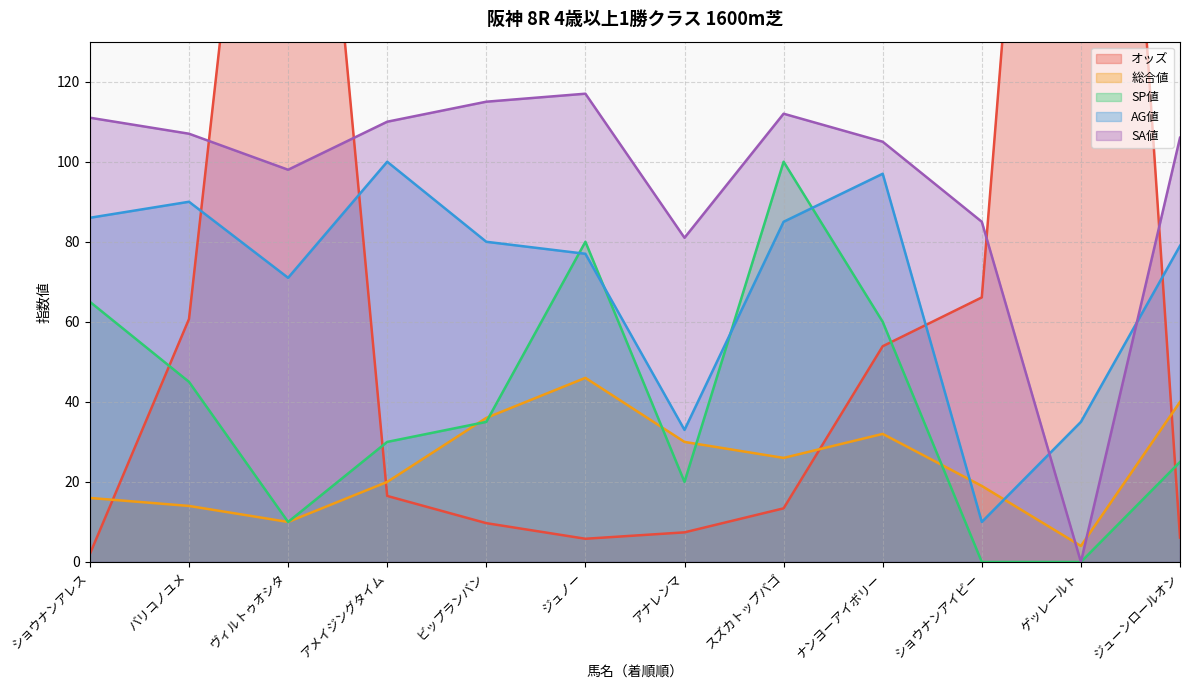

Does the chart have visible grid lines?

Yes